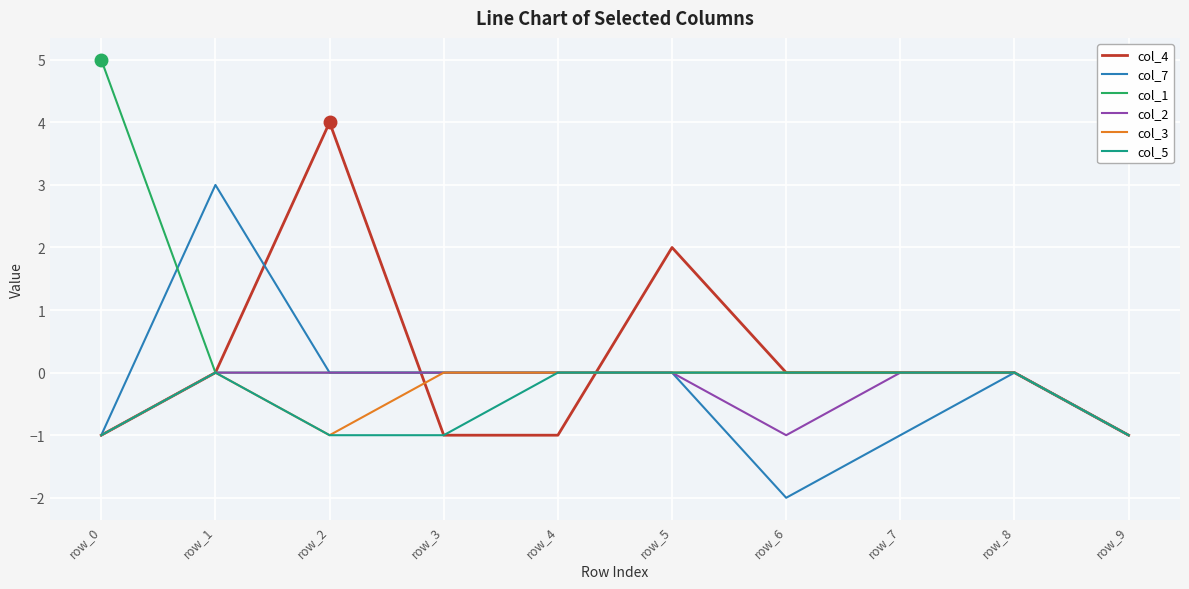

Which series has the largest range (max minus min)?

col_1